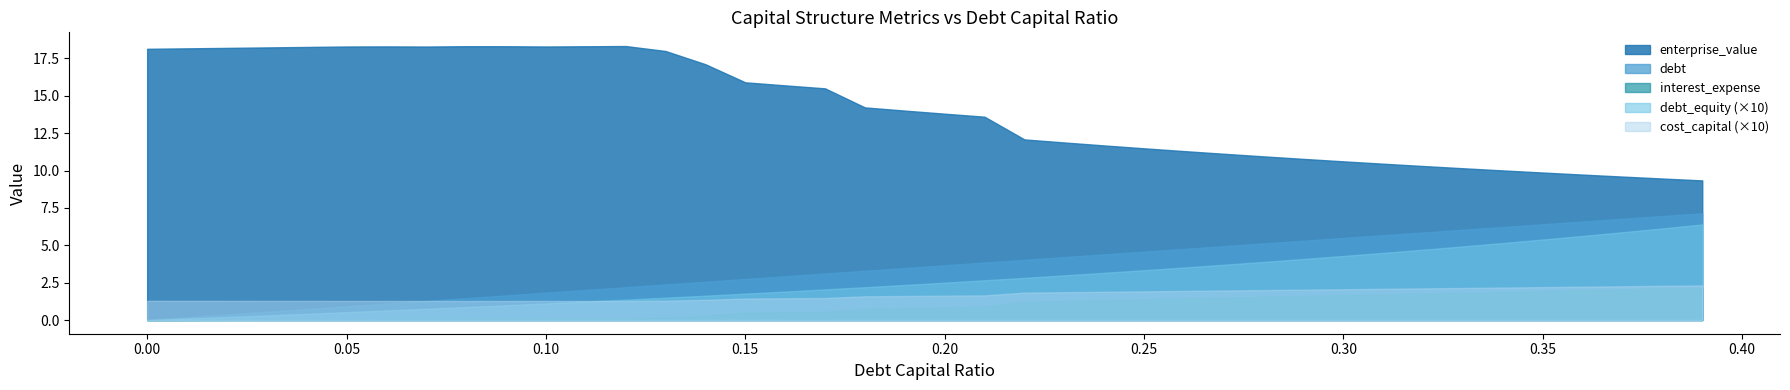

What is the spread (max minus min) of values at 0.2?

13.6